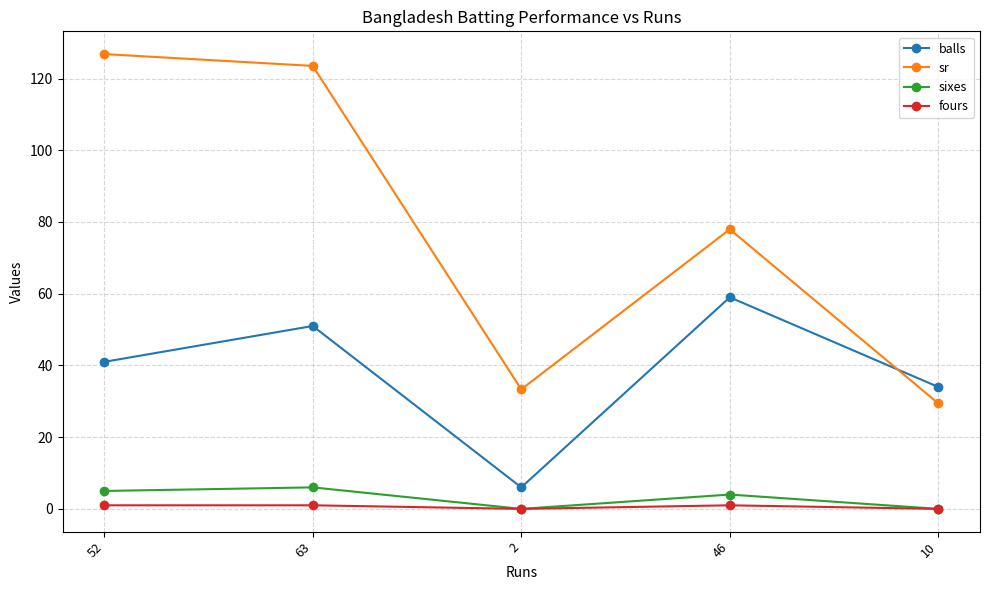

Which series has the widest spread of values?

sr